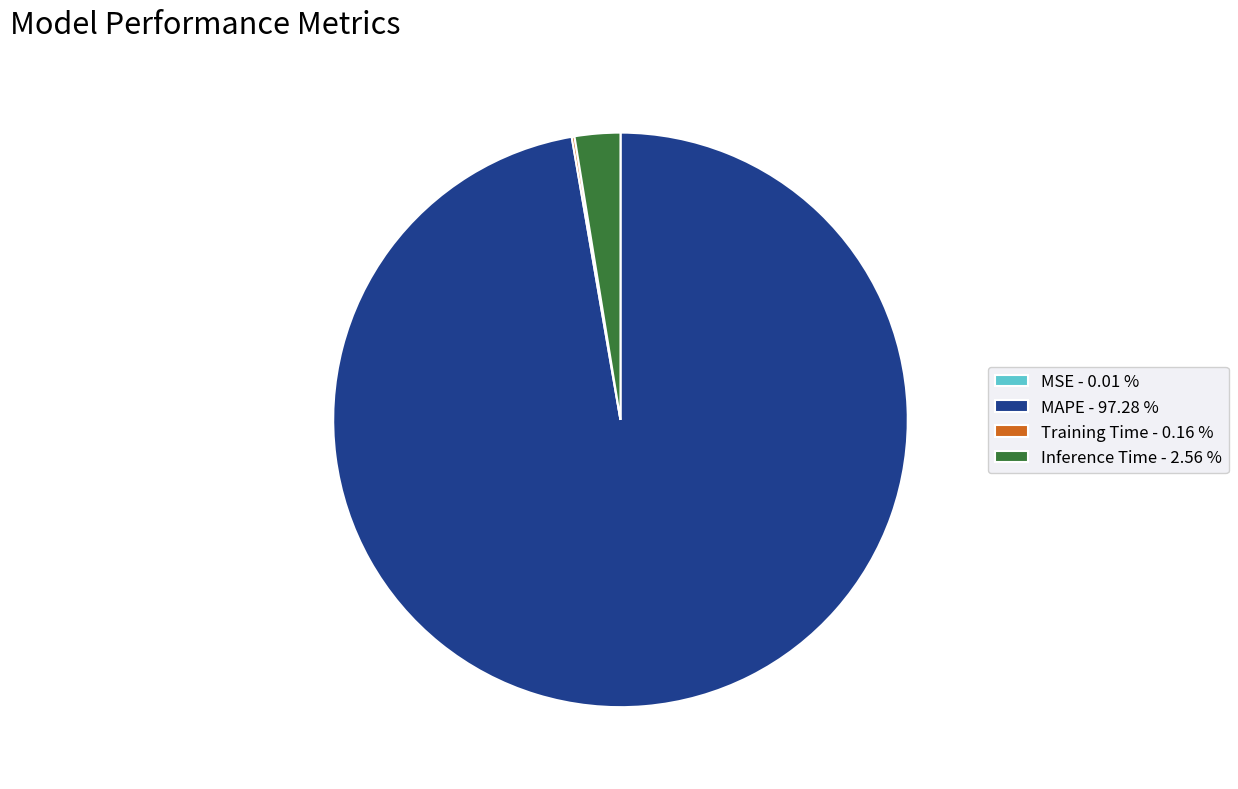

Is there a majority slice in this chart?

Yes